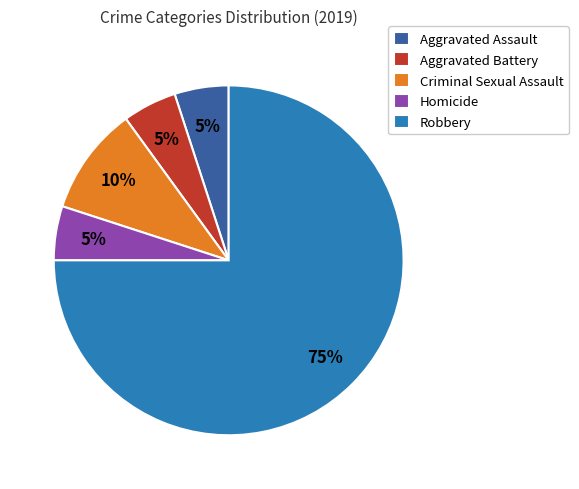

How many segments does this pie chart have?

5